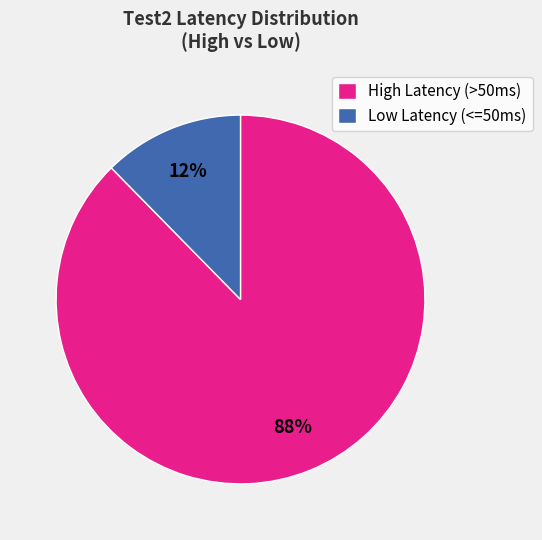

To the nearest percent, what portion does Low Latency (<=50ms) represent?

12%